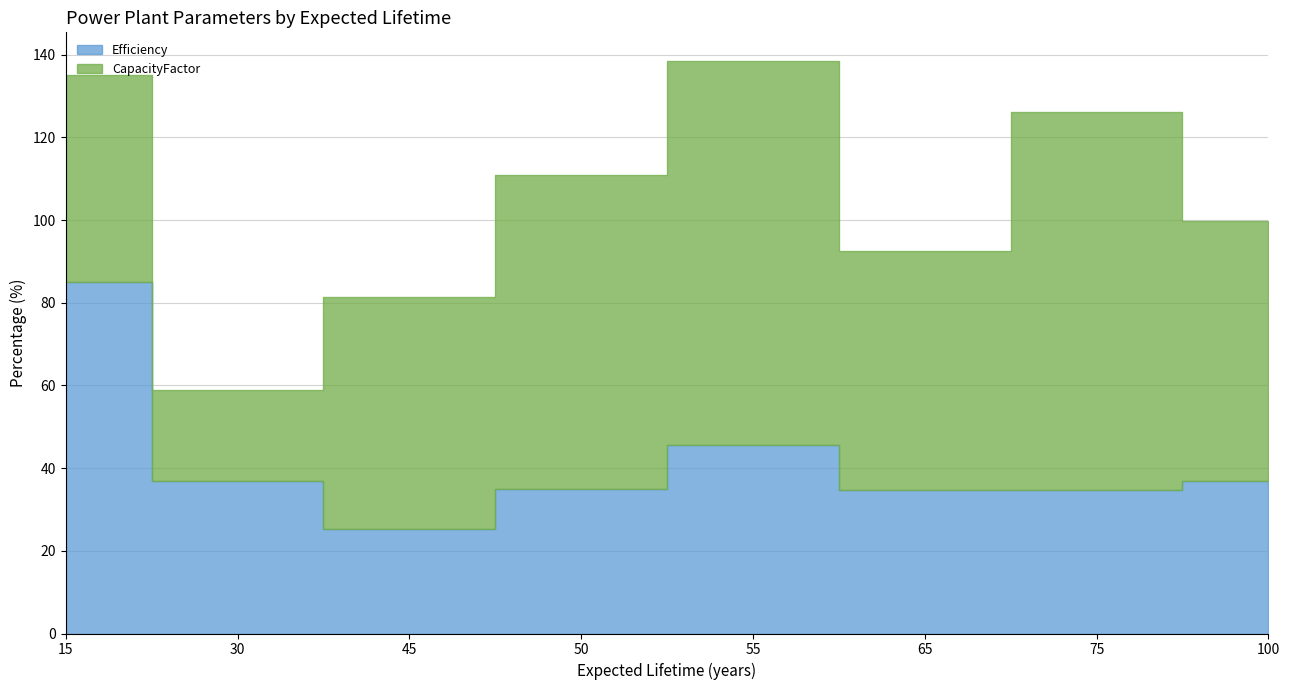

At how many categories does at least one series exceed 59?

5